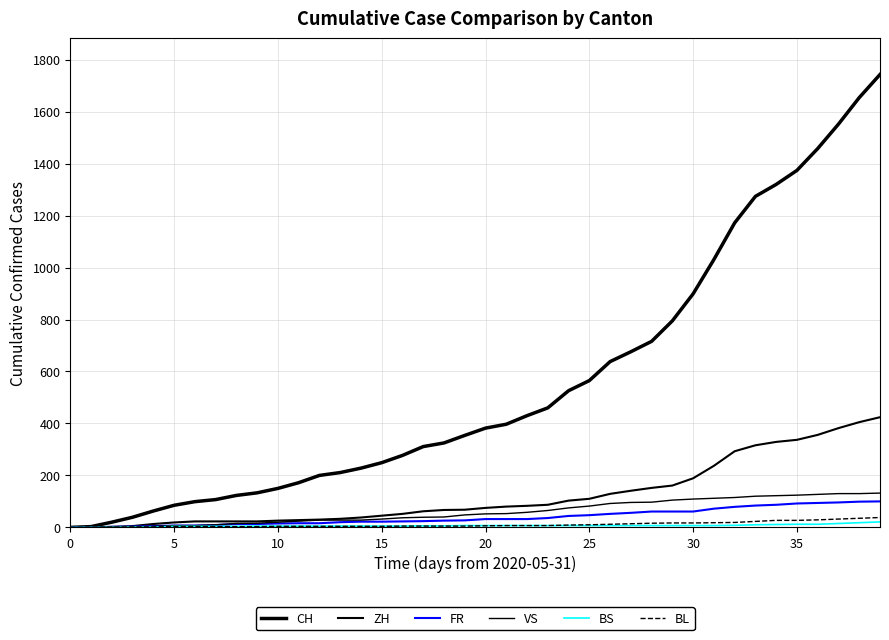

How many lines are shown in the chart?

6